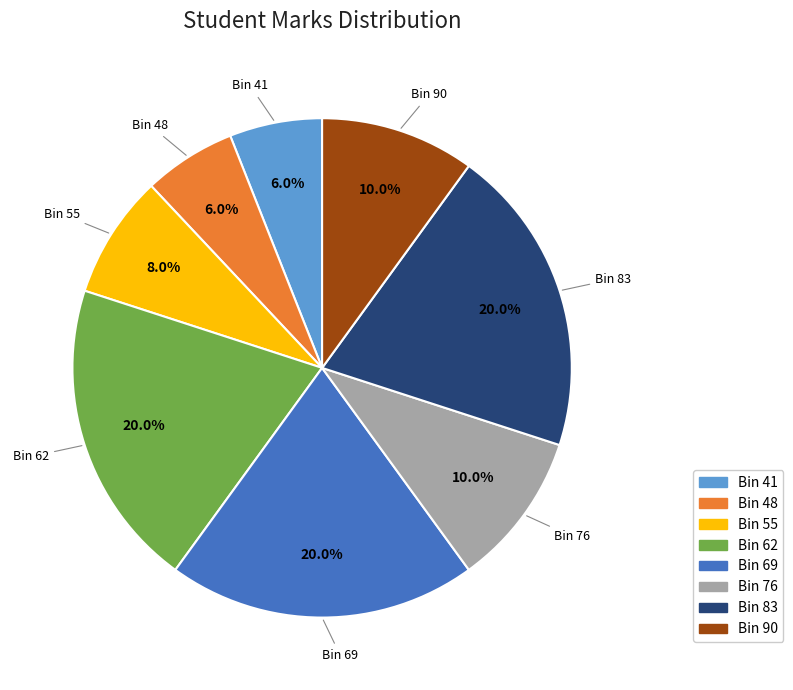

Does any single category account for the majority?

No